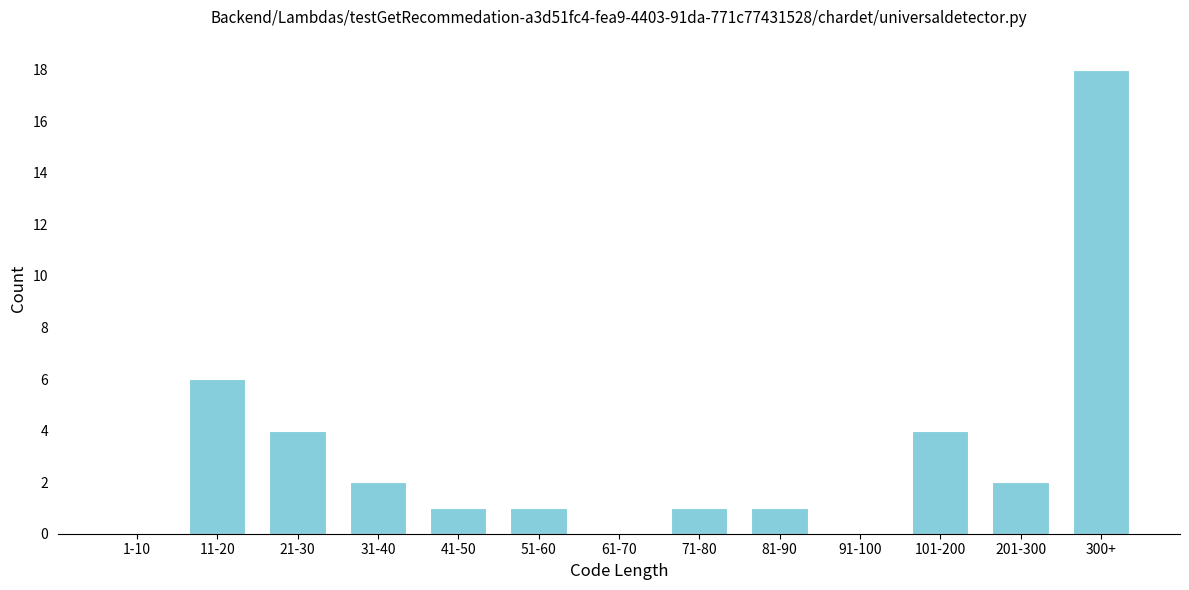

Reading left to right, transcribe all the data shown in this chart.

1-10=0	11-20=6	21-30=4	31-40=2	41-50=1	51-60=1	61-70=0	71-80=1	81-90=1	91-100=0	101-200=4	201-300=2	300+=18